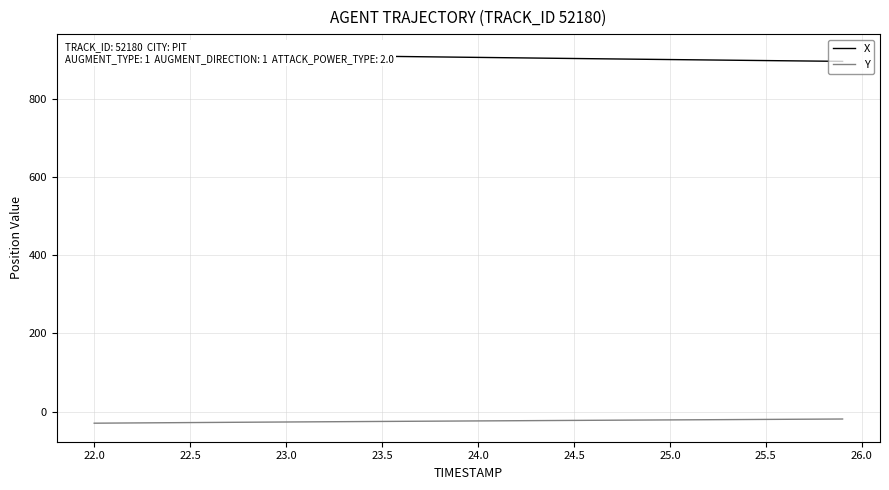

What is the average value of the Y series?

-23.8